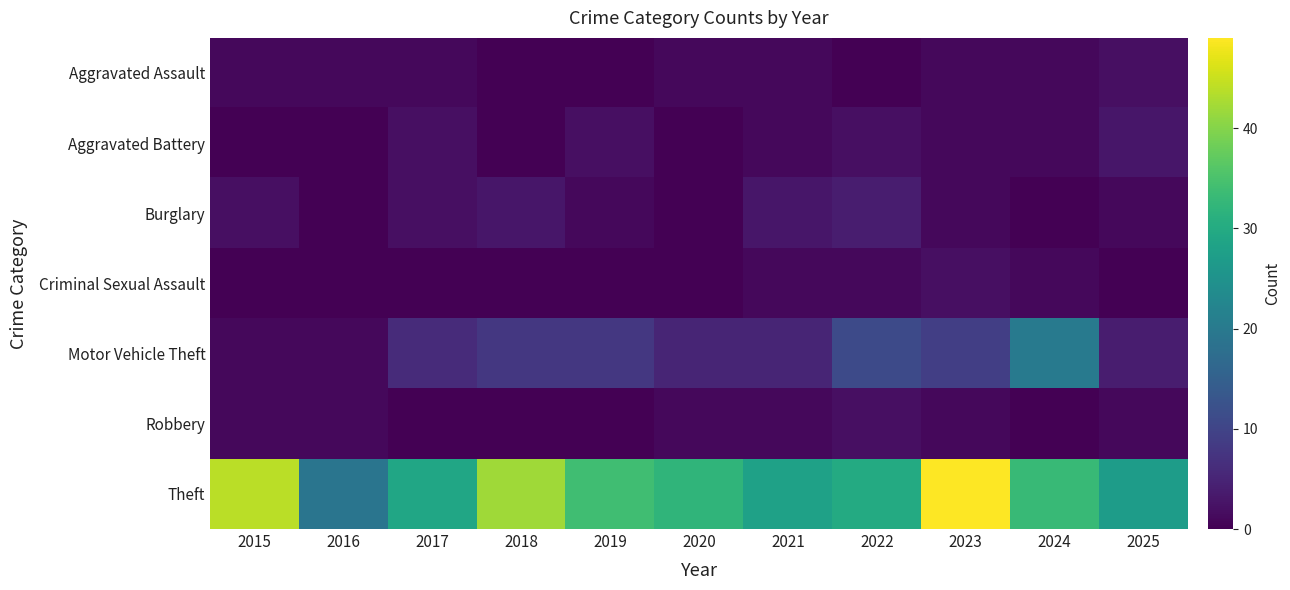

What is the total value across all series at 2020?

39